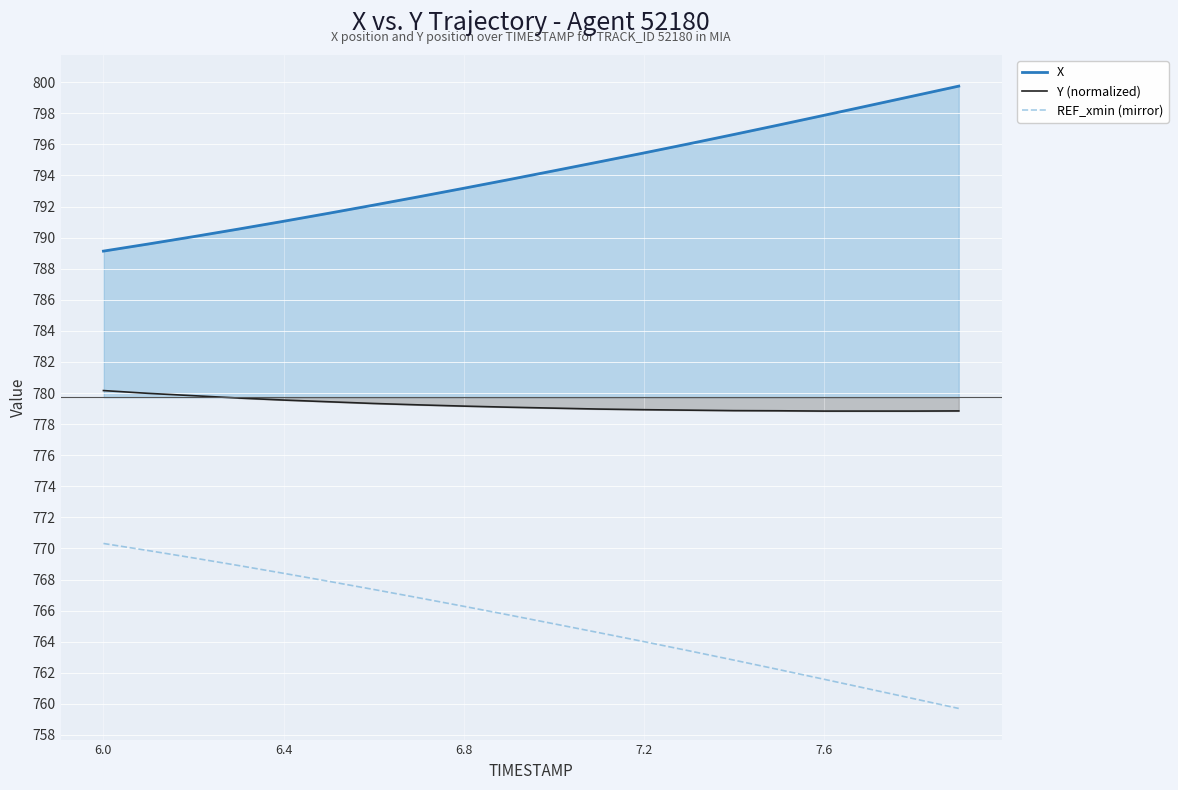

What is the highest value of the Y (normalized) series?

780.2